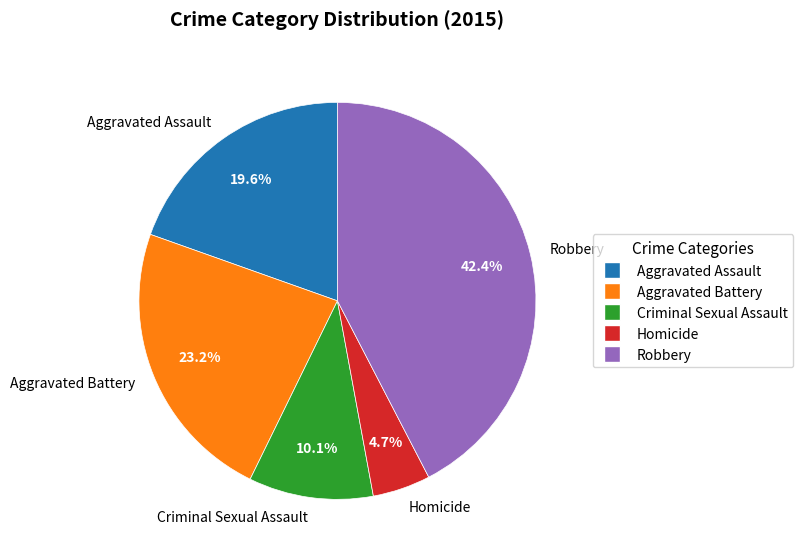

The Aggravated Assault slice represents 20% of the pie. True or false?

True